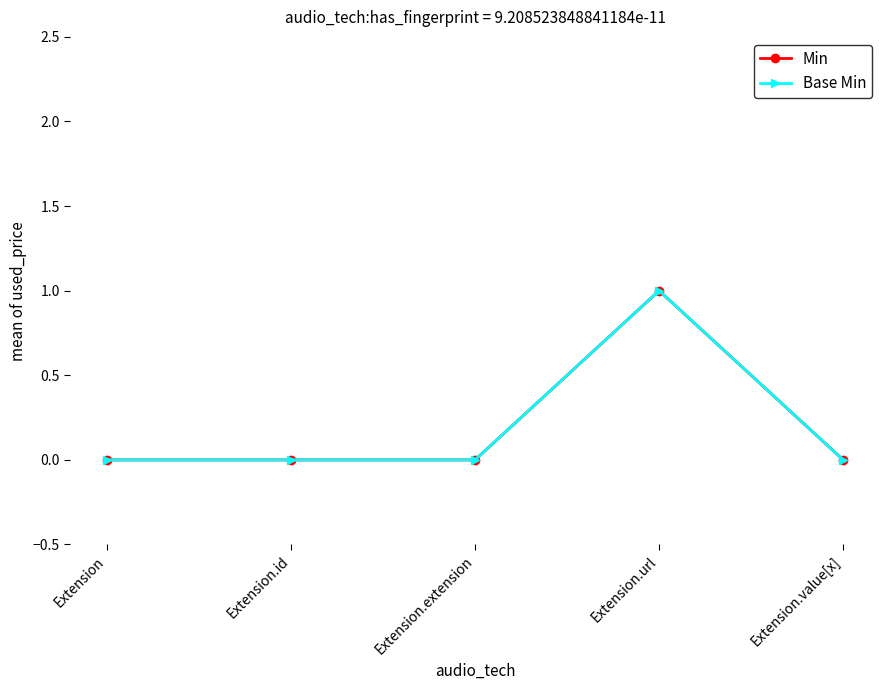

True or false: Base Min has a value of 0 at Extension.value[x].

True